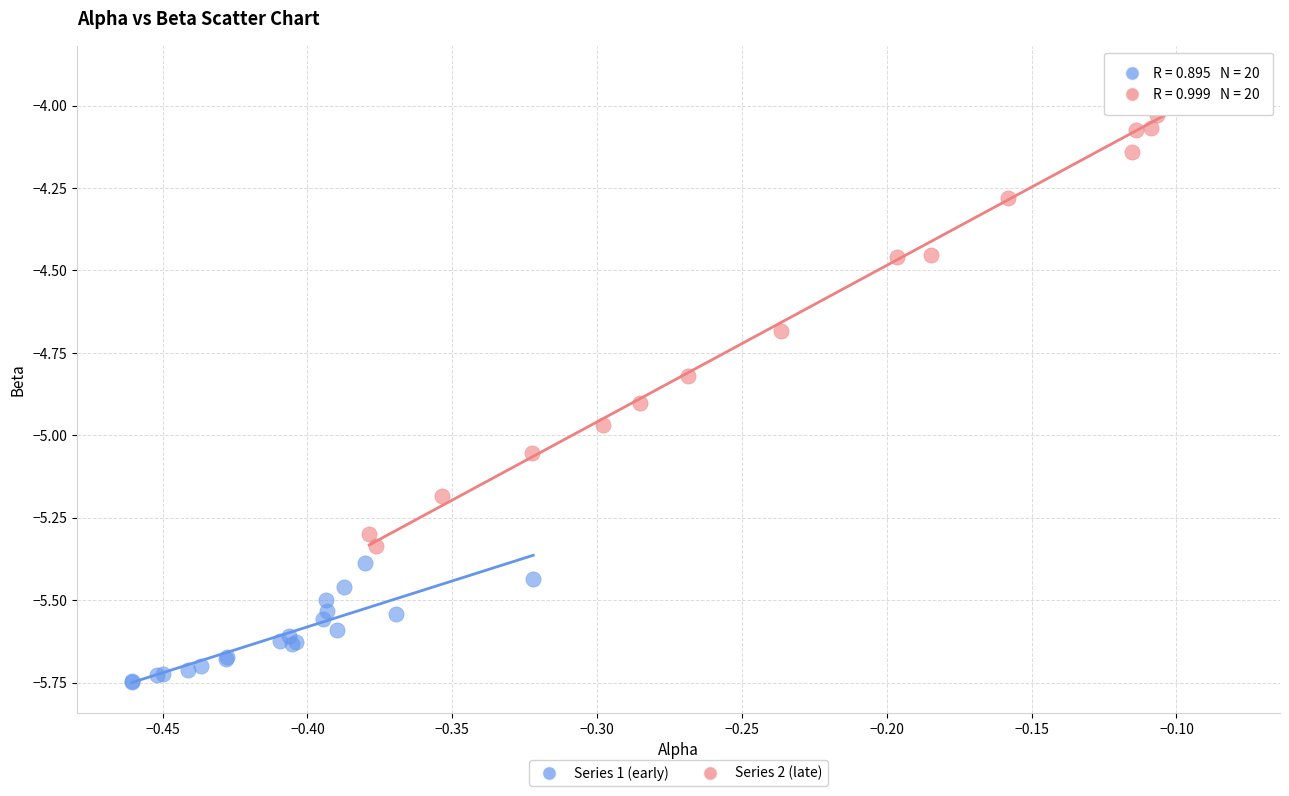

Which series reaches the minimum Y coordinate?

Series 1 (early)